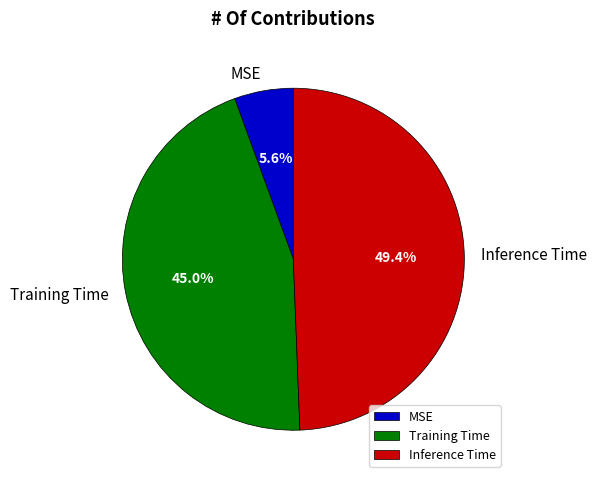

What is the smallest slice in the pie chart?

MSE